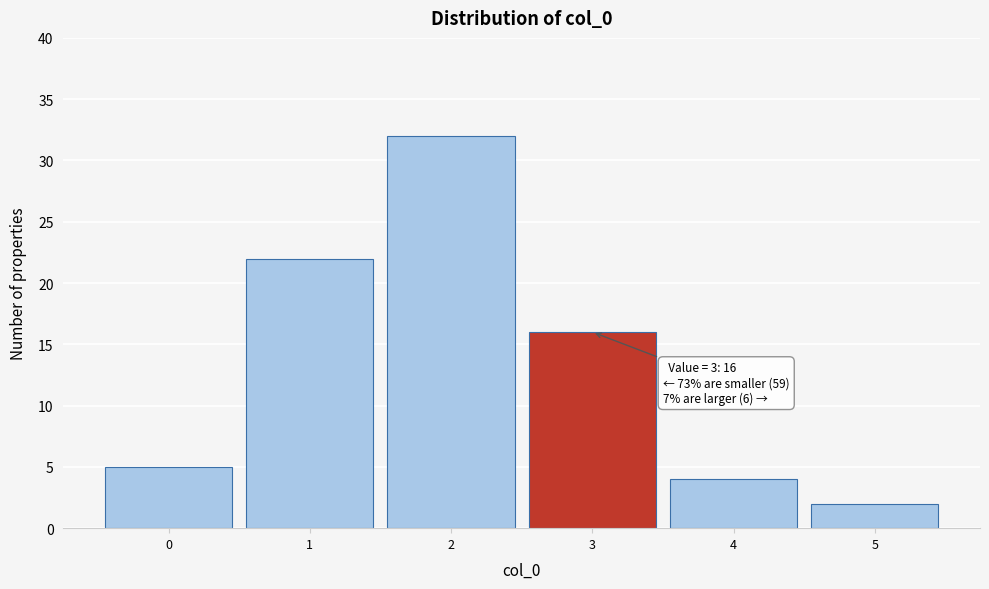

Which range on the x-axis has the tallest bar?

1.5 to 2.5